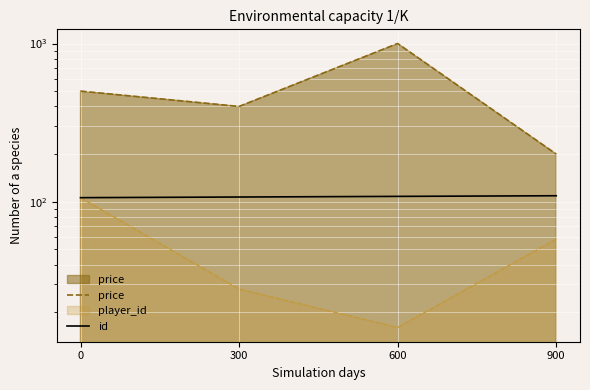

Which series has the largest range (max minus min)?

price